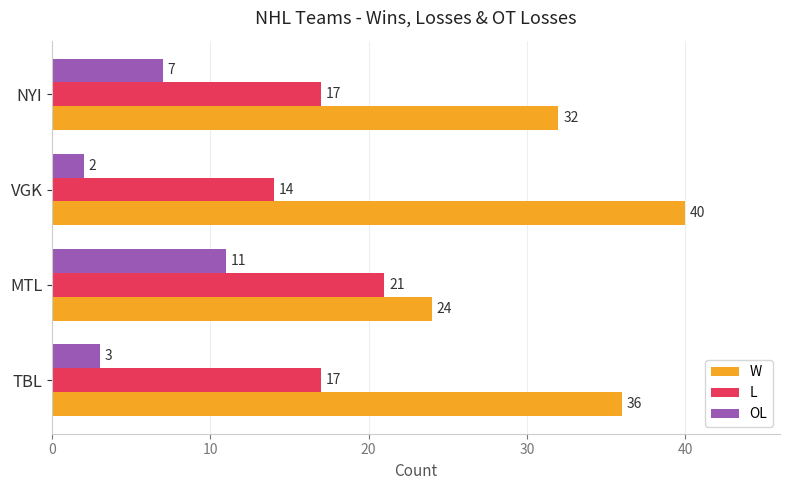

The W series shows 24 at MTL. True or false?

True